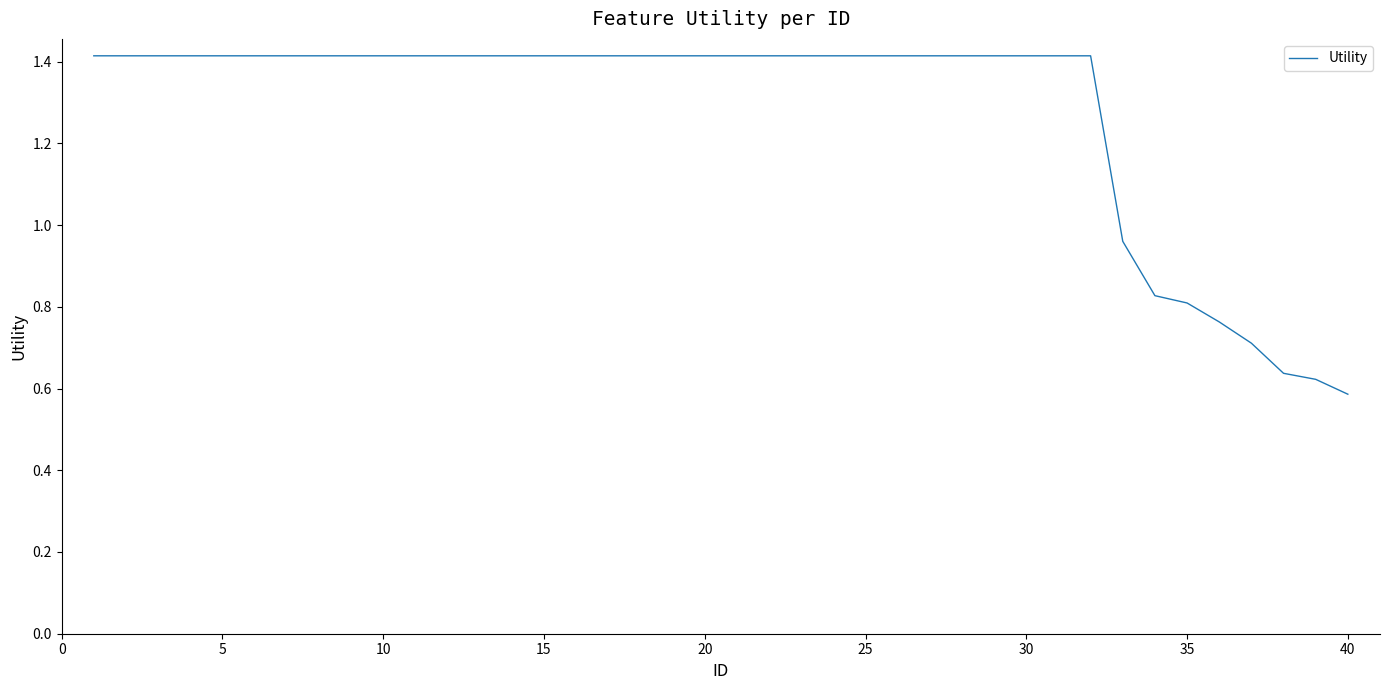

What is the maximum value shown in the chart?

1.4